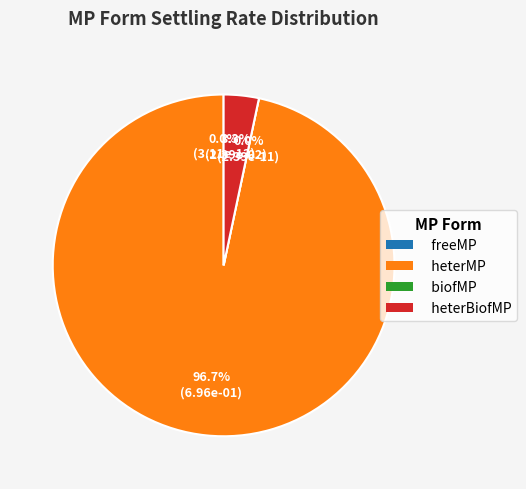

True or false: biofMP accounts for 0% of the total.

True